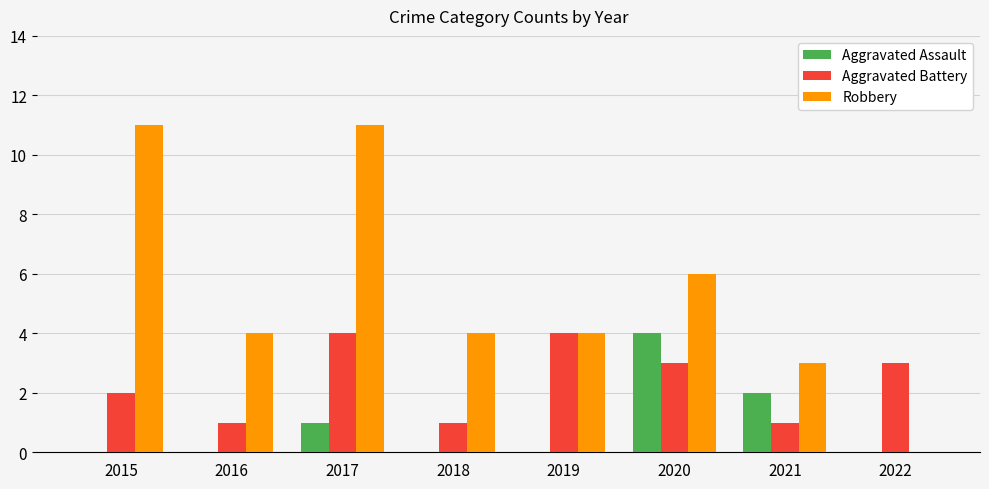

How many series are shown in this chart?

3